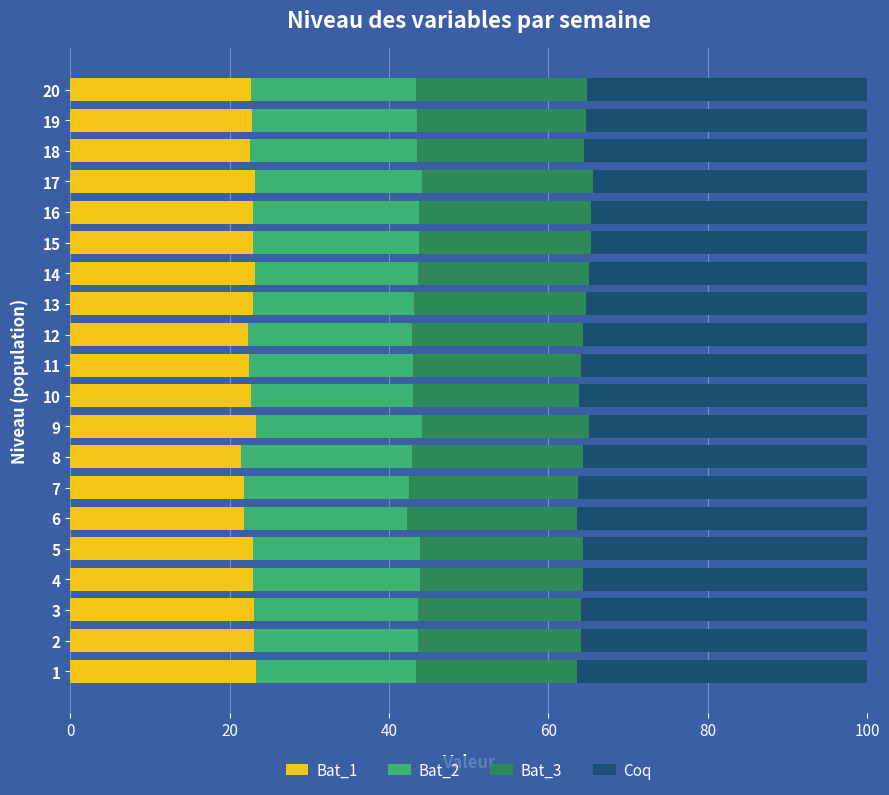

The value of Bat_1 at 8 is 21.4. True or false?

True